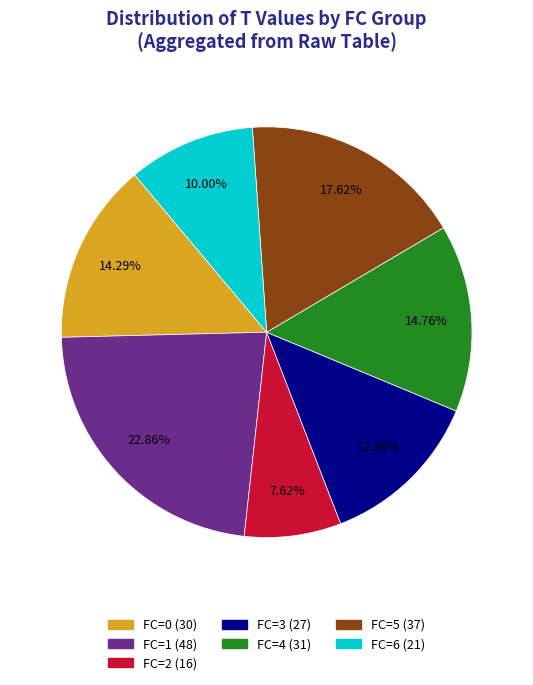

Does any single category account for the majority?

No